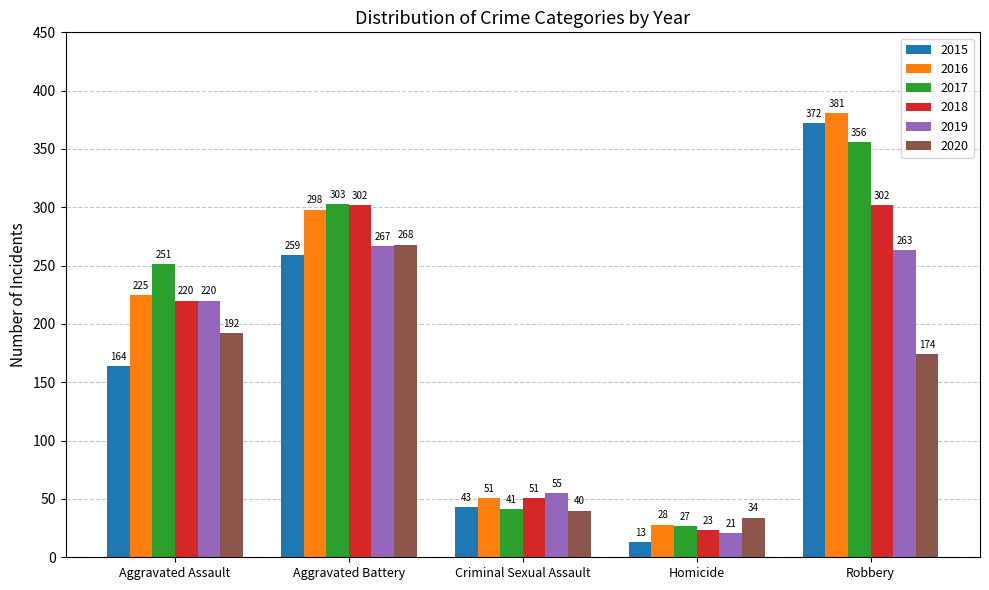

Which series has the widest spread of values?

2015